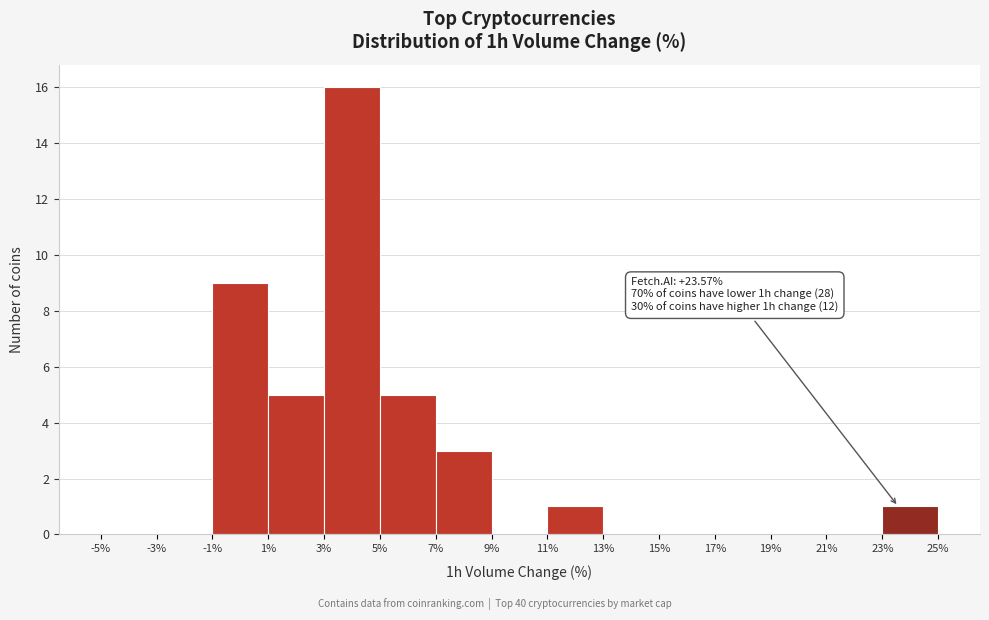

Which range on the x-axis has the tallest bar?

3% to 5%